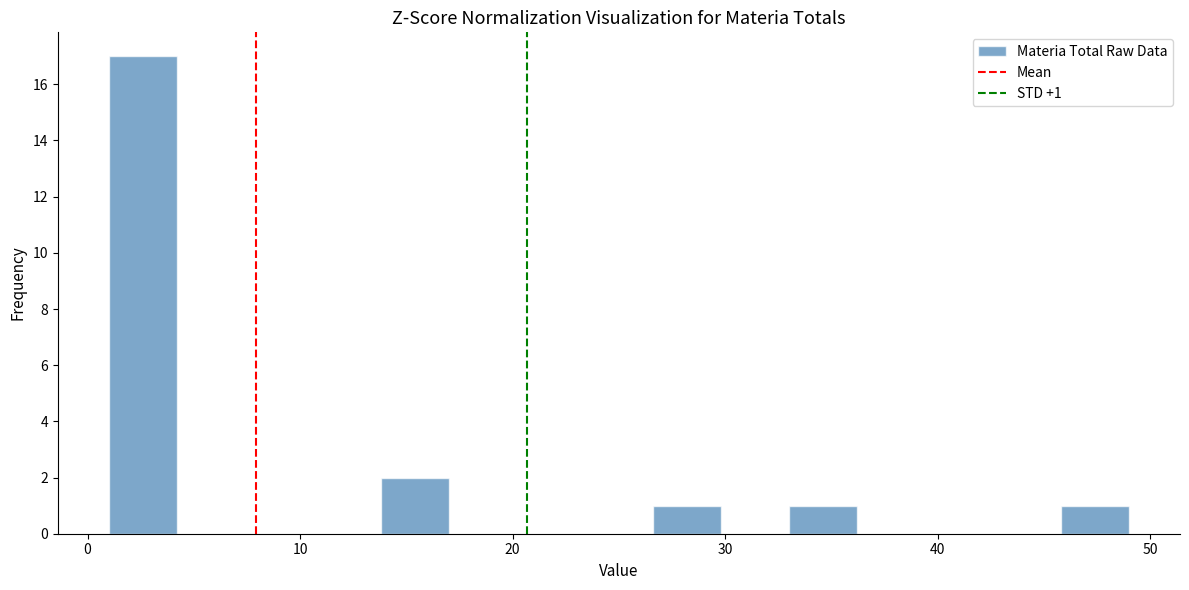

Around what value on the x-axis is the tallest bar? Give the approximate position of its centre, as read against the axis.

3